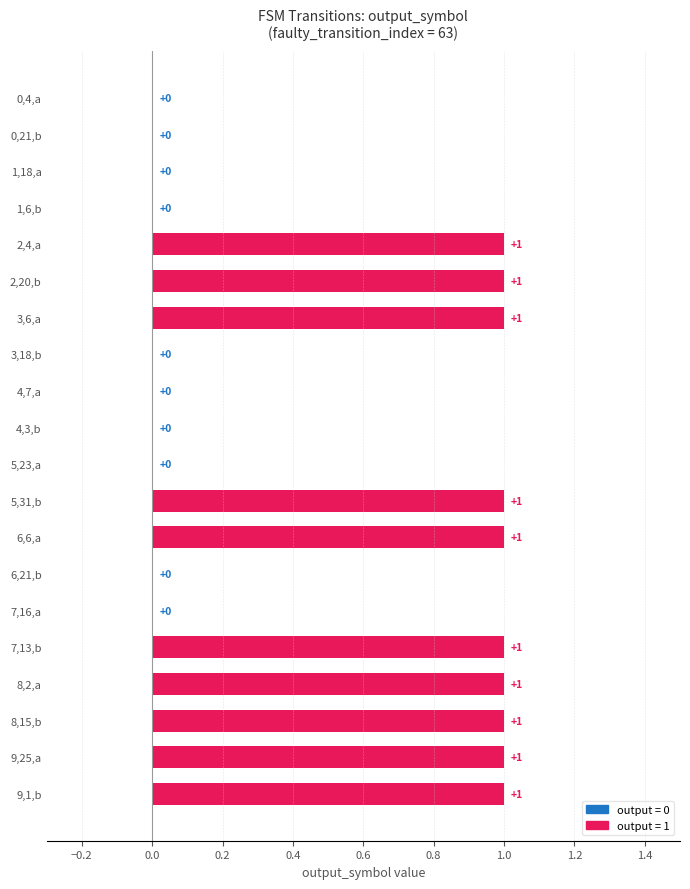

The chart shows a value of 0 at 3,6,a. True or false?

False